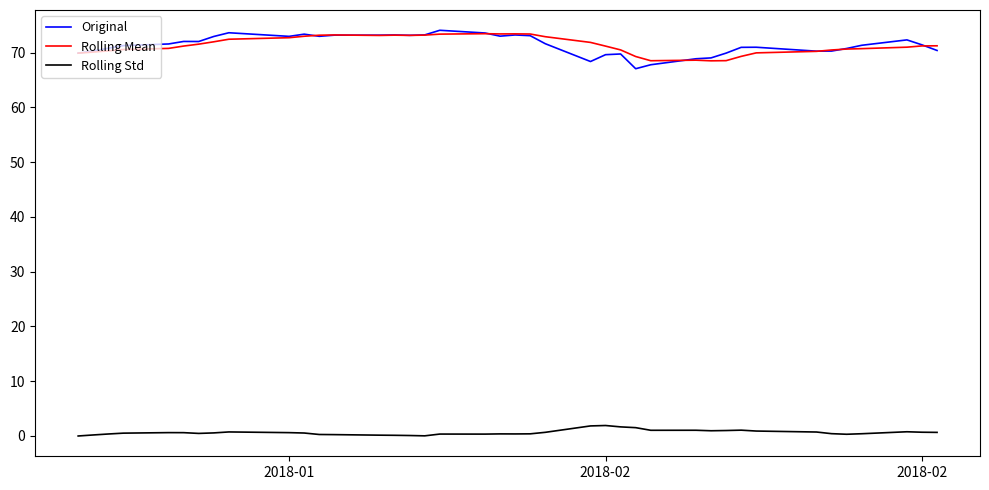

In Rolling Mean, how many points are lower than both neighbors (excluding endpoints)?

5